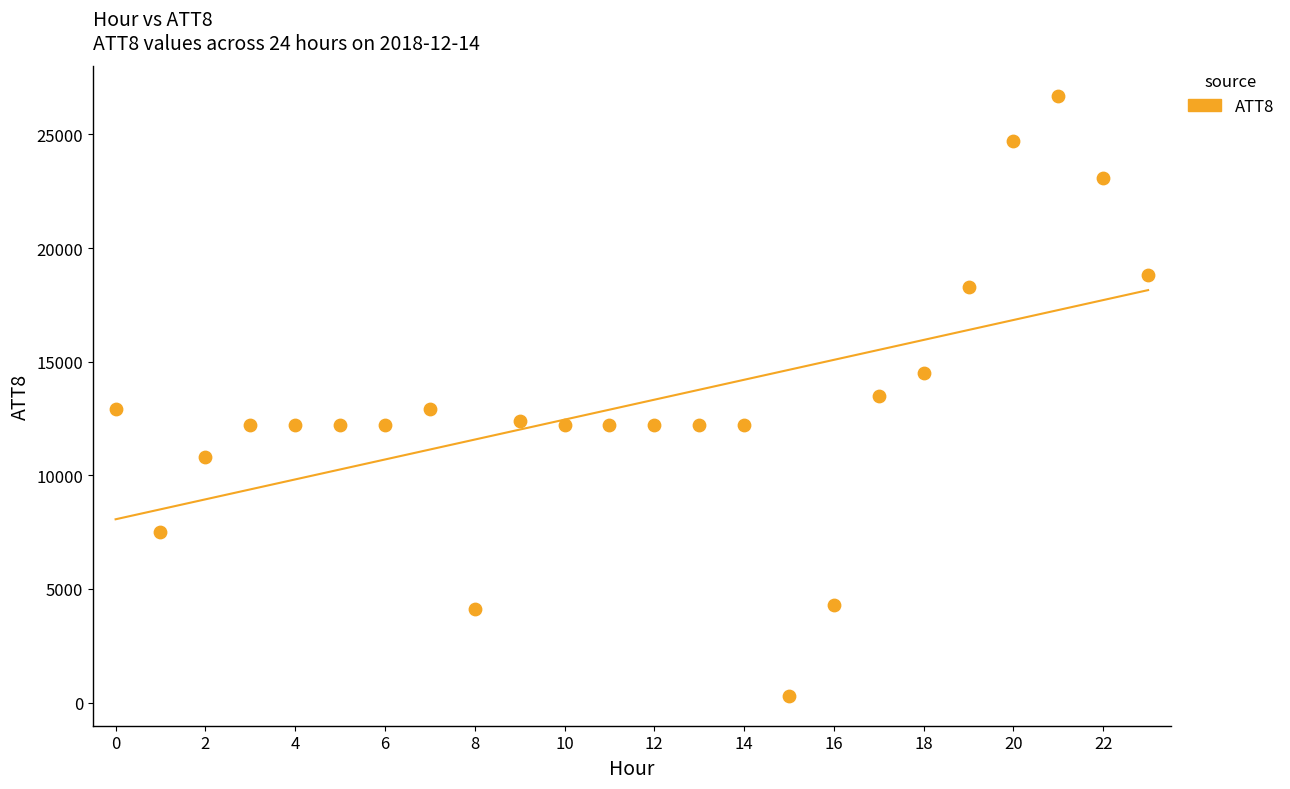

What is the range of Y values (max minus min)?

26400